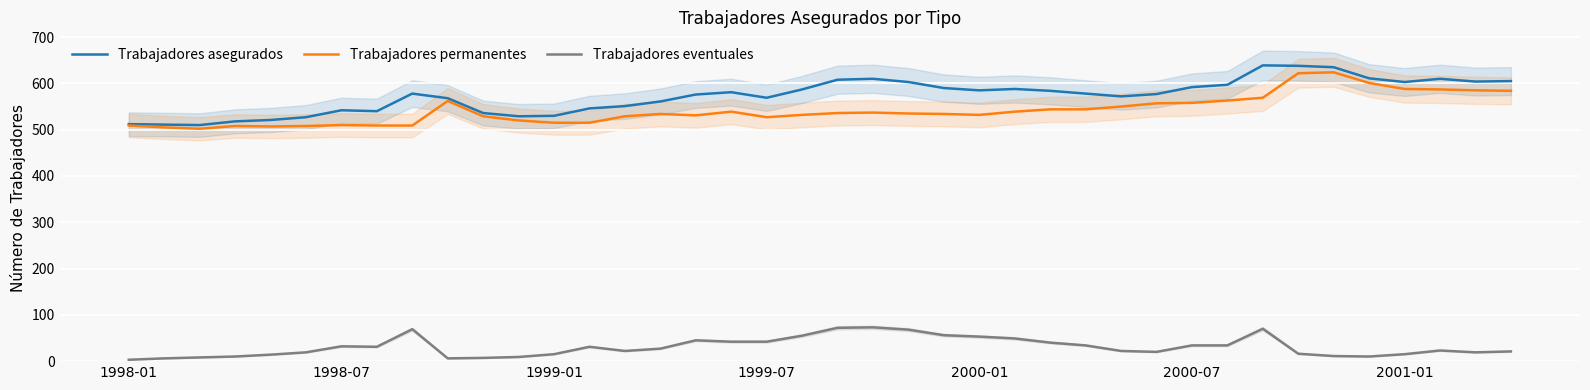

At how many categories does at least one series exceed 170?

40